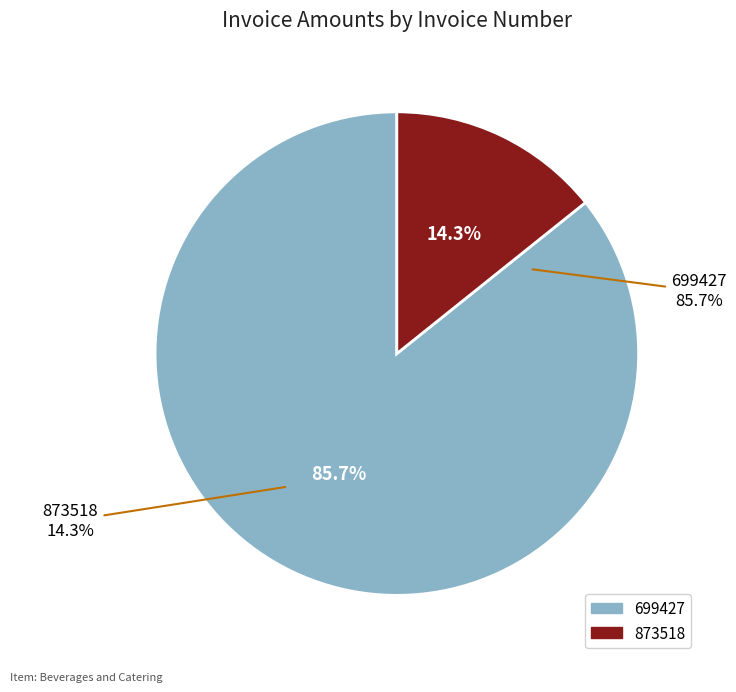

Do 873518 and 699427 together represent more than half of the pie?

Yes